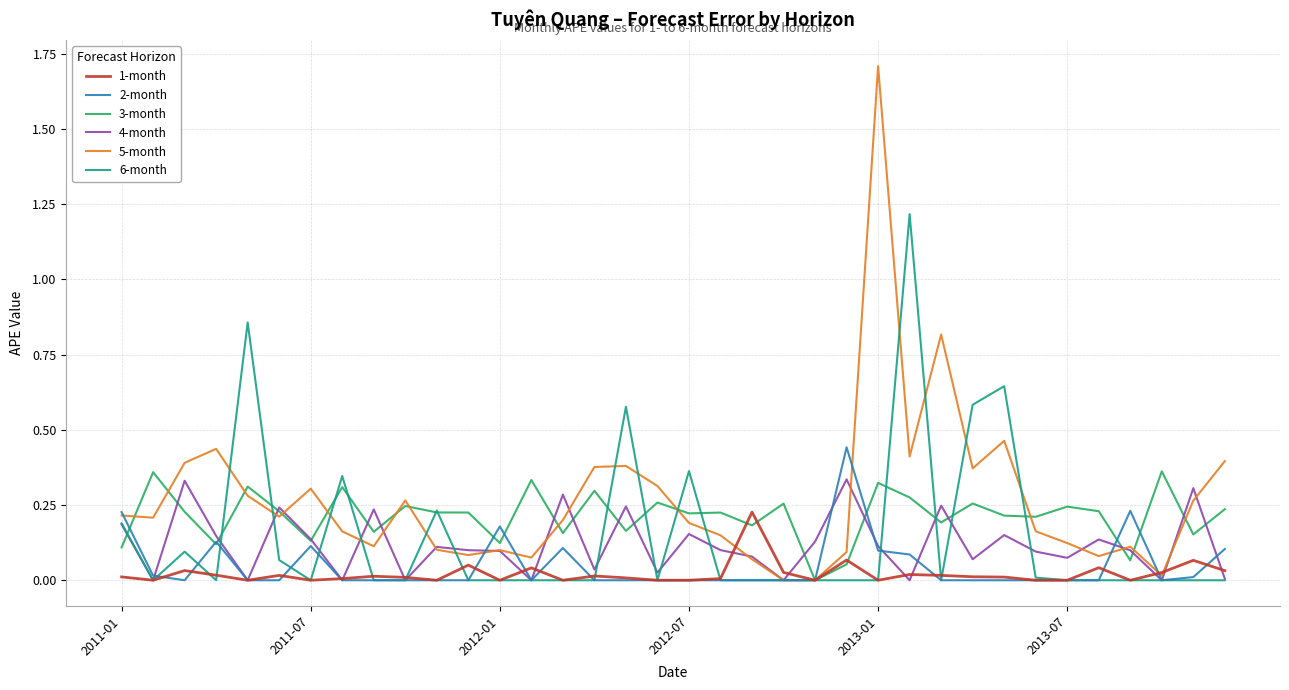

Which series has the largest range (max minus min)?

5-month